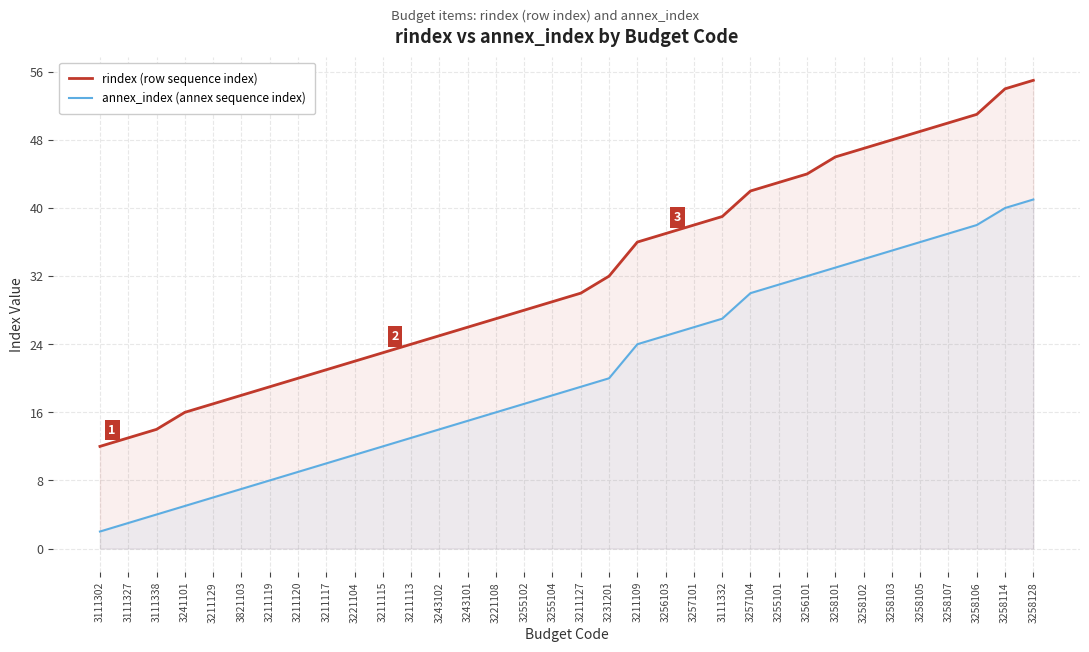

Is it true that rindex (row sequence index) equals 20 at 3211120?

True